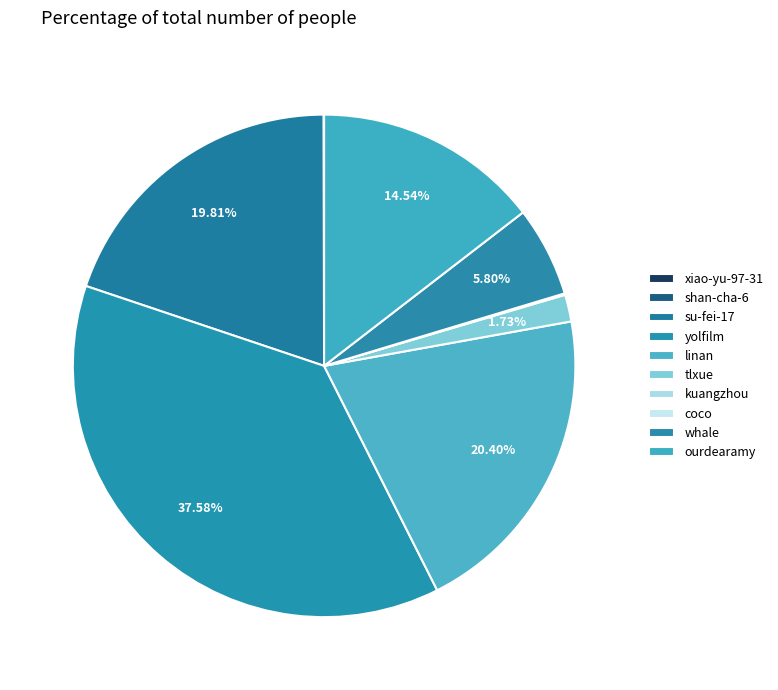

Which slice is the largest?

yolfilm